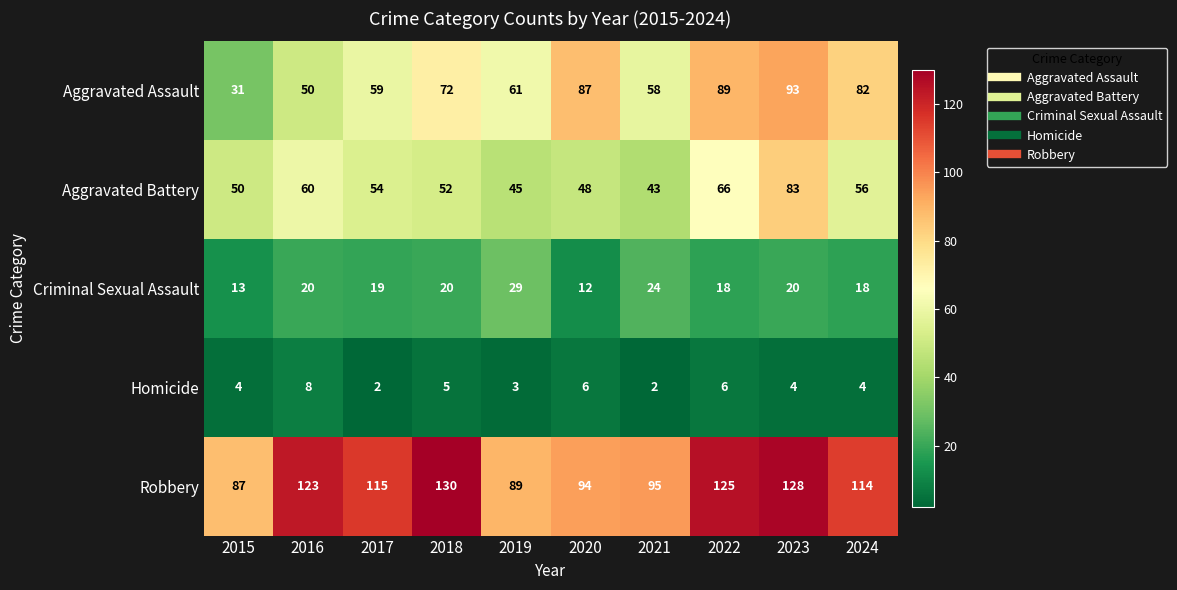

The Aggravated Battery series shows 43 at 2021. True or false?

True